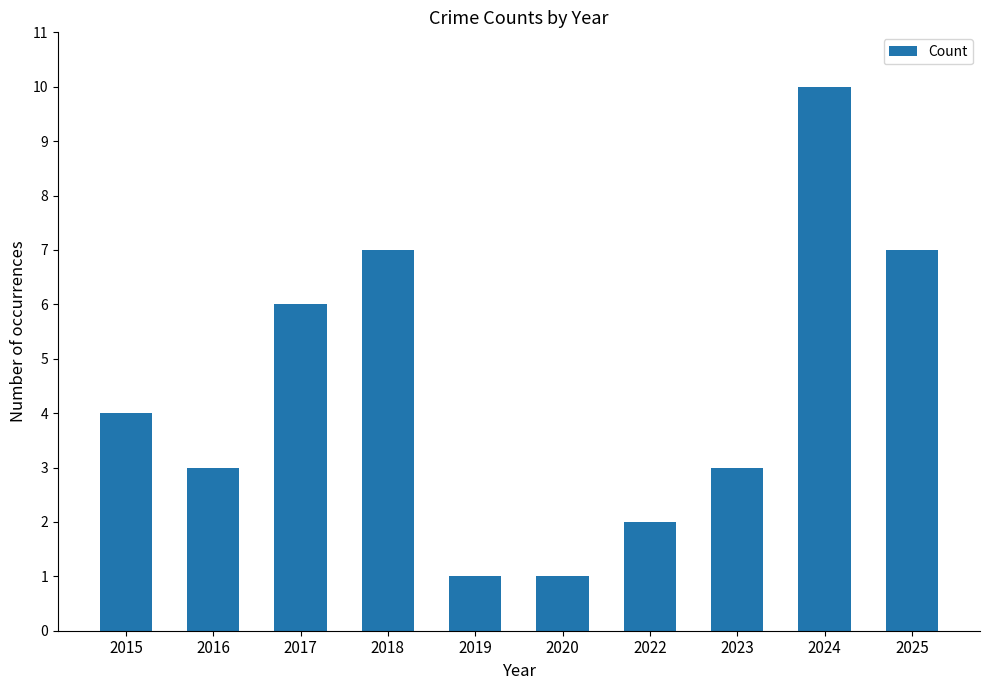

How many data points does each series have?

10